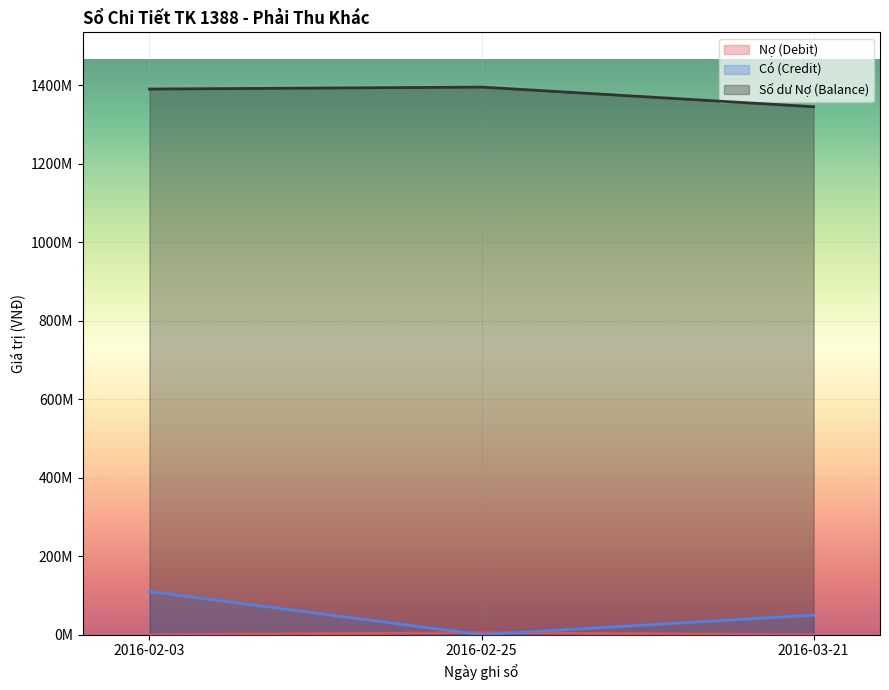

What is the label of the 3rd point from the right?

2016-02-03